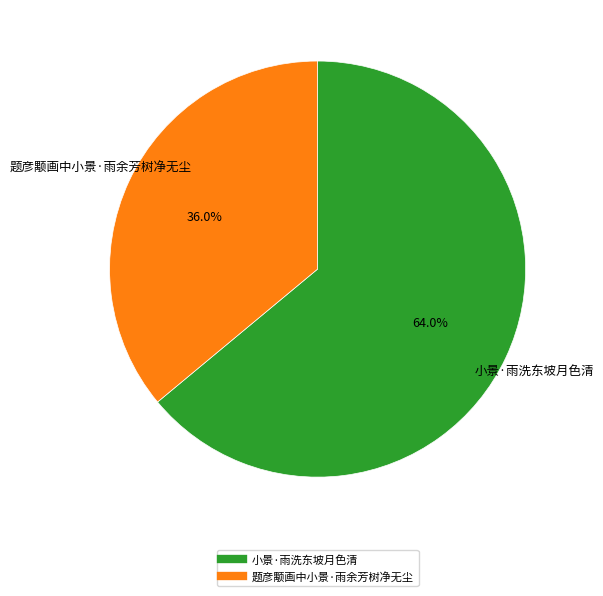

Which has a higher value, 小景·雨洗东坡月色清 or 题彦颙画中小景·雨余芳树净无尘?

小景·雨洗东坡月色清